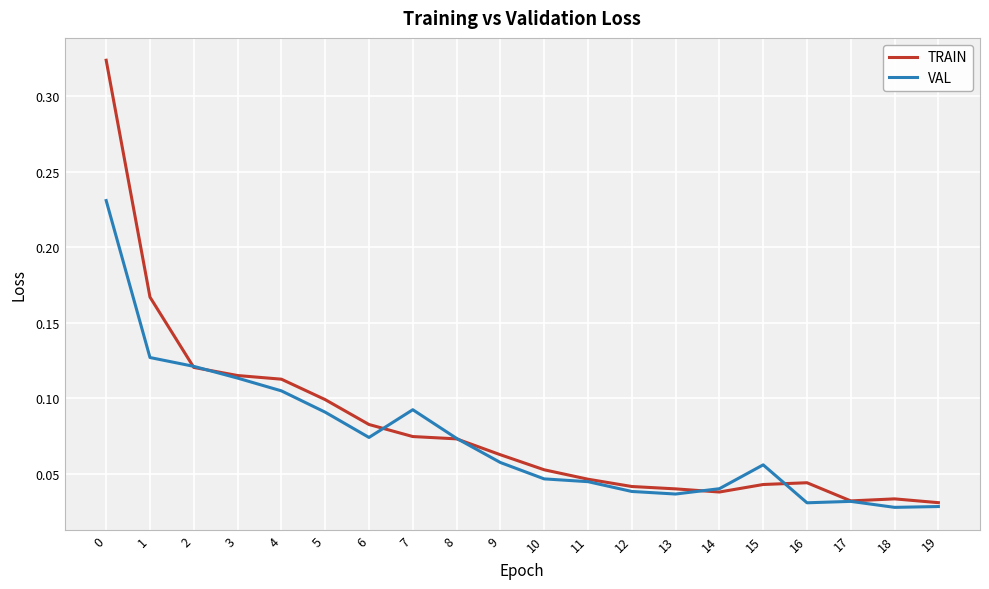

Rank the series at 1 from lowest to highest value.

VAL, TRAIN